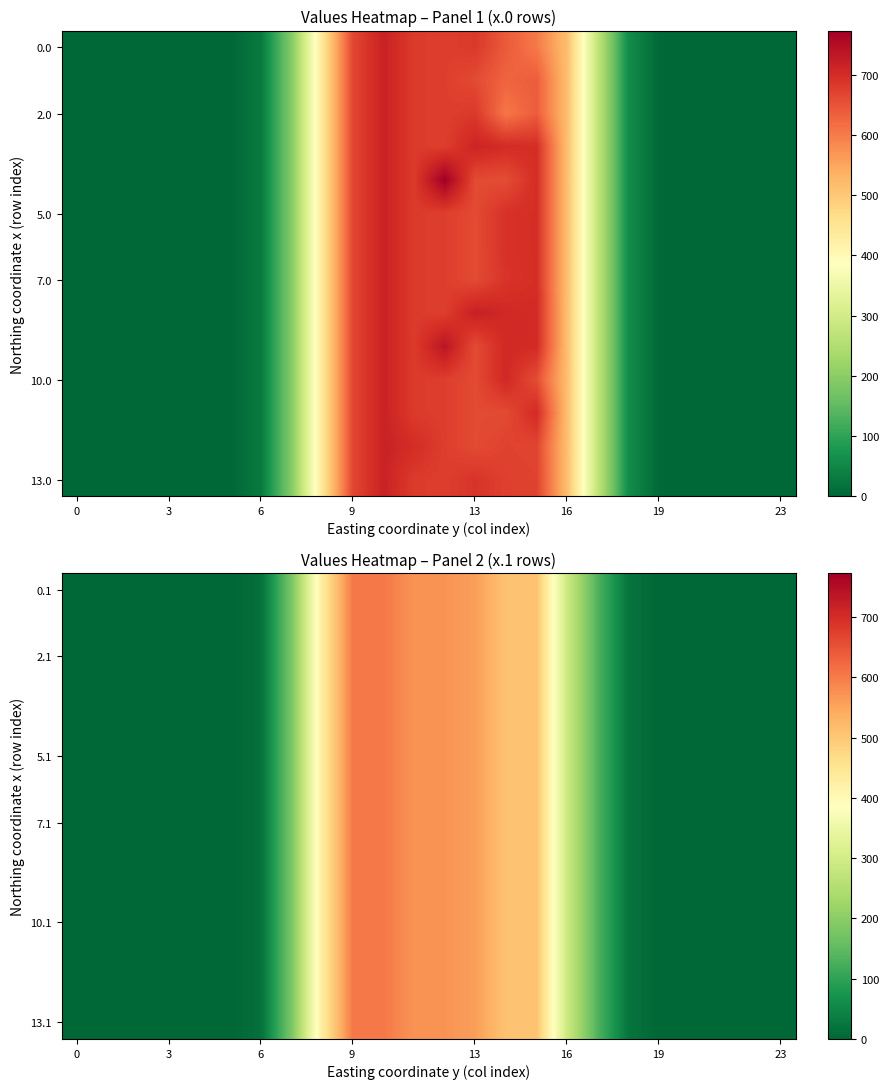

How many data points in 10.1 are above 21?

12